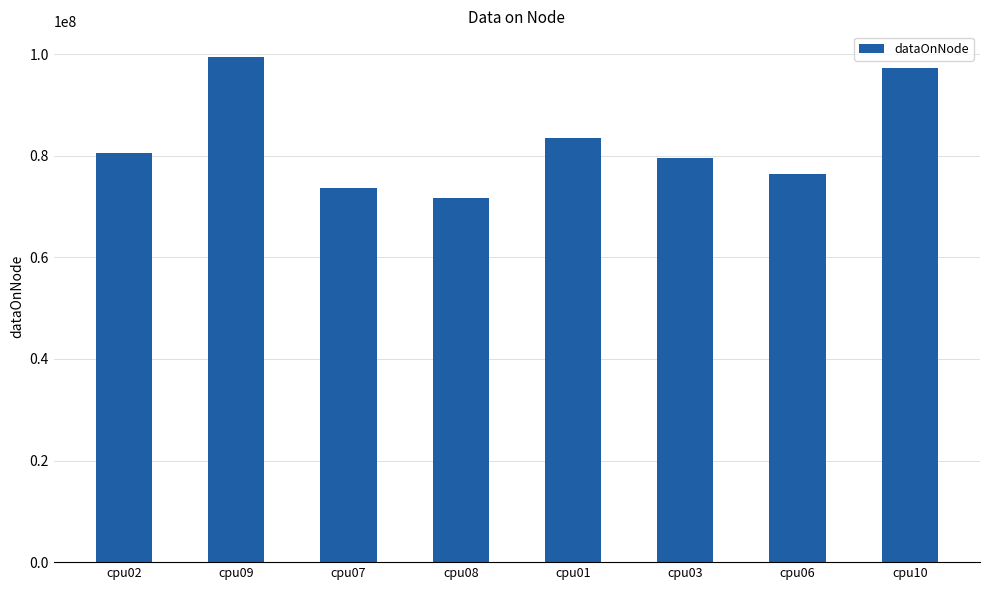

What is the ratio of the value at cpu03 to the value at cpu01?

1.0